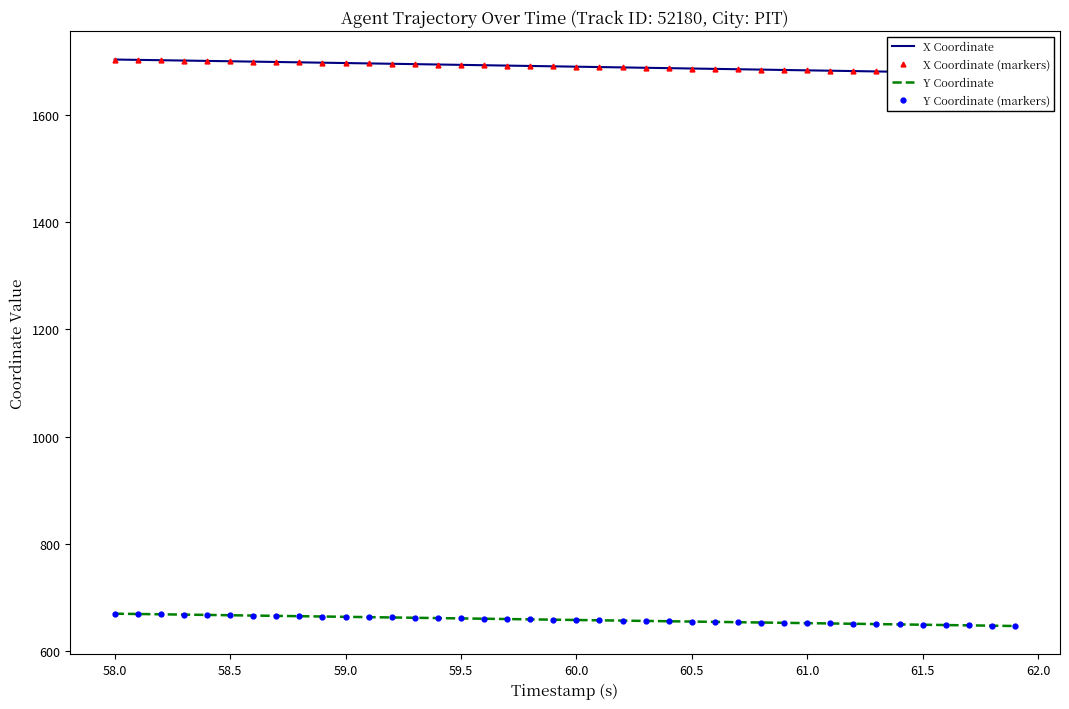

What is the difference between the second highest and minimum values in the Y Coordinate (markers) series?

22.4